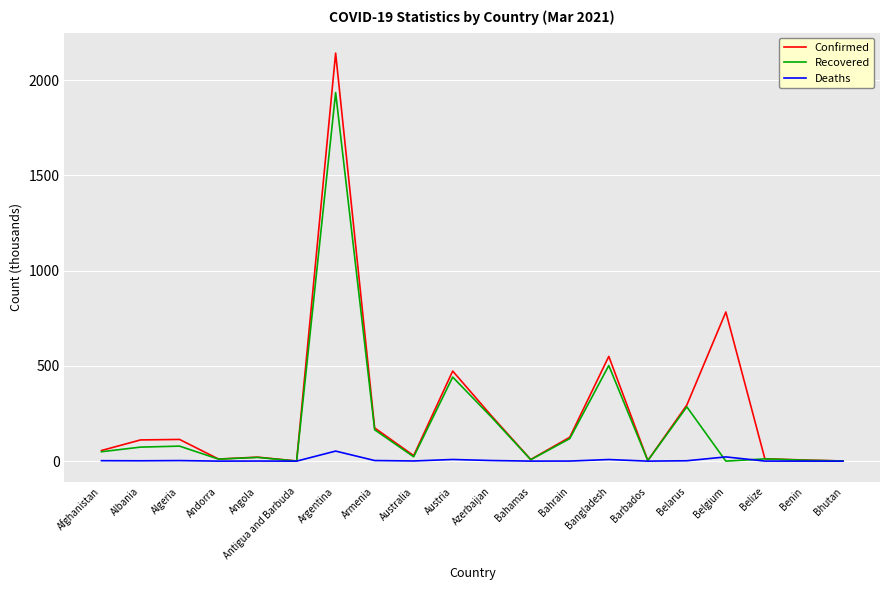

Which series has the largest total across all categories?

Confirmed